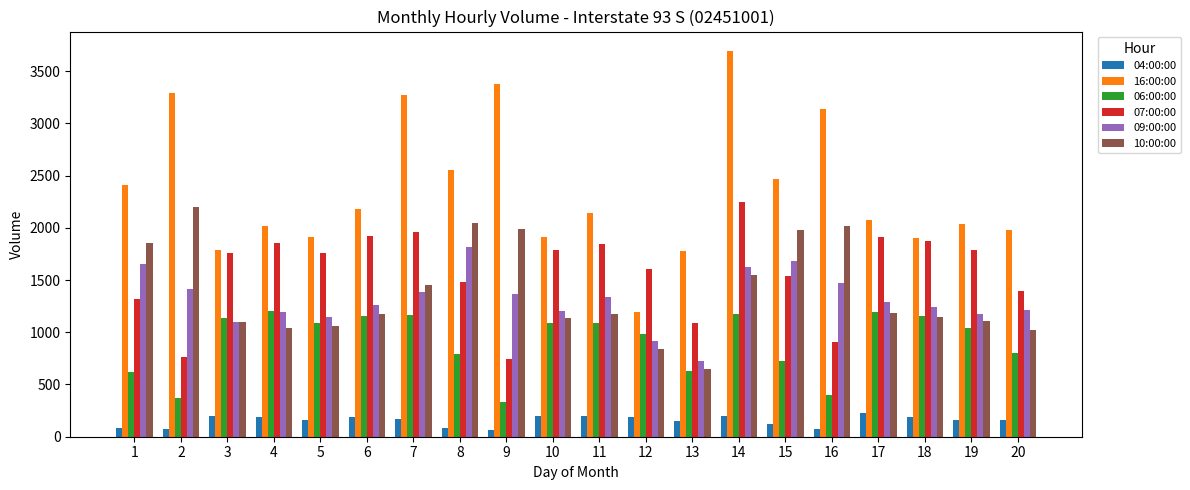

List the series in order of their peak value, highest first.

16:00:00, 07:00:00, 10:00:00, 09:00:00, 06:00:00, 04:00:00